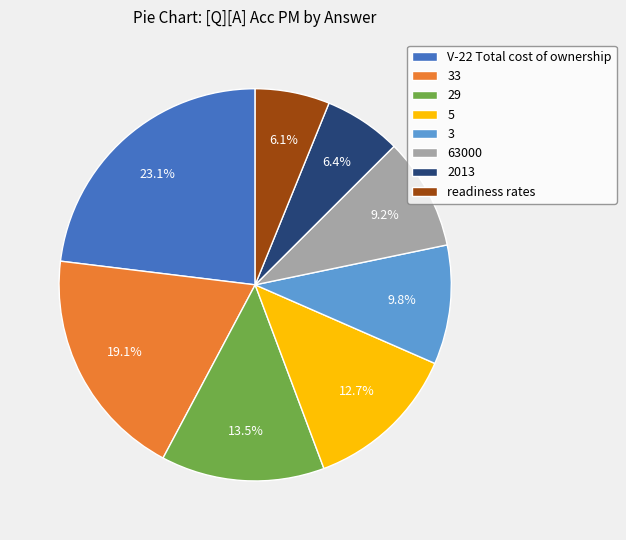

What is the total percentage of 2013 and V-22 Total cost of ownership?

29.5%